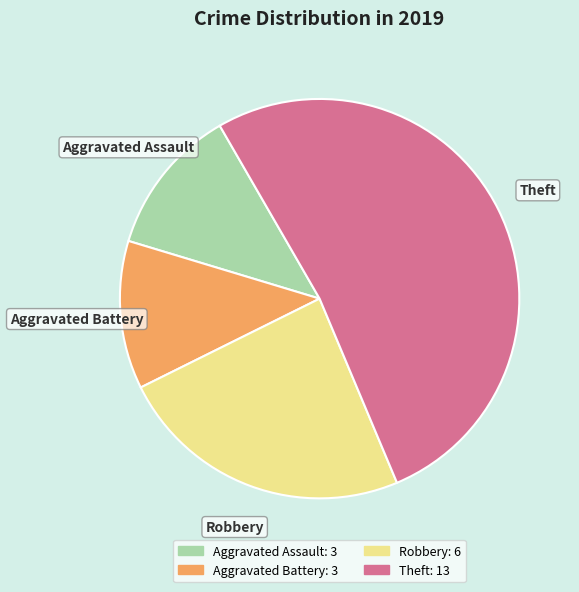

Which slice is the largest?

Theft